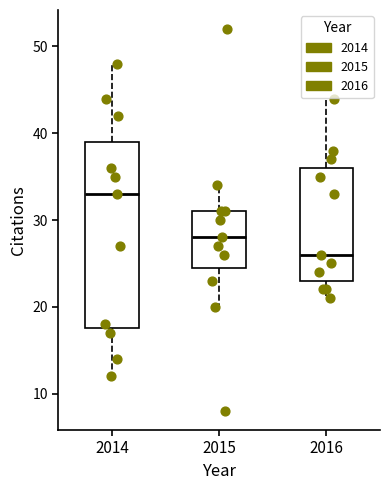

Comparing the boxes themselves (not the whiskers), which one is the tallest?

2014